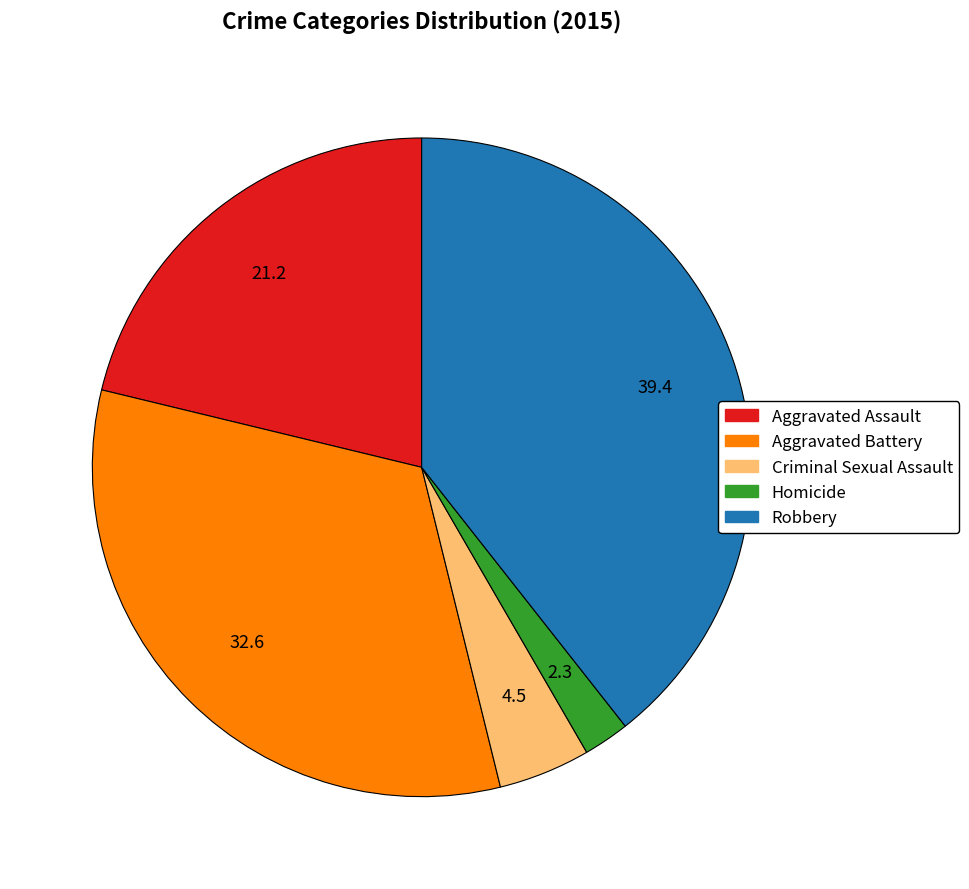

Rank the categories by value from lowest to highest.

Homicide, Criminal Sexual Assault, Aggravated Assault, Aggravated Battery, Robbery